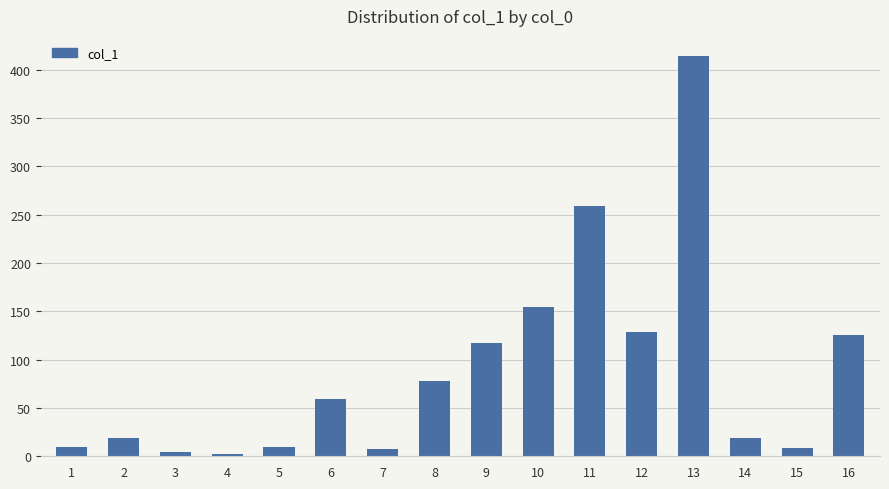

What is the greatest value displayed?

414.3